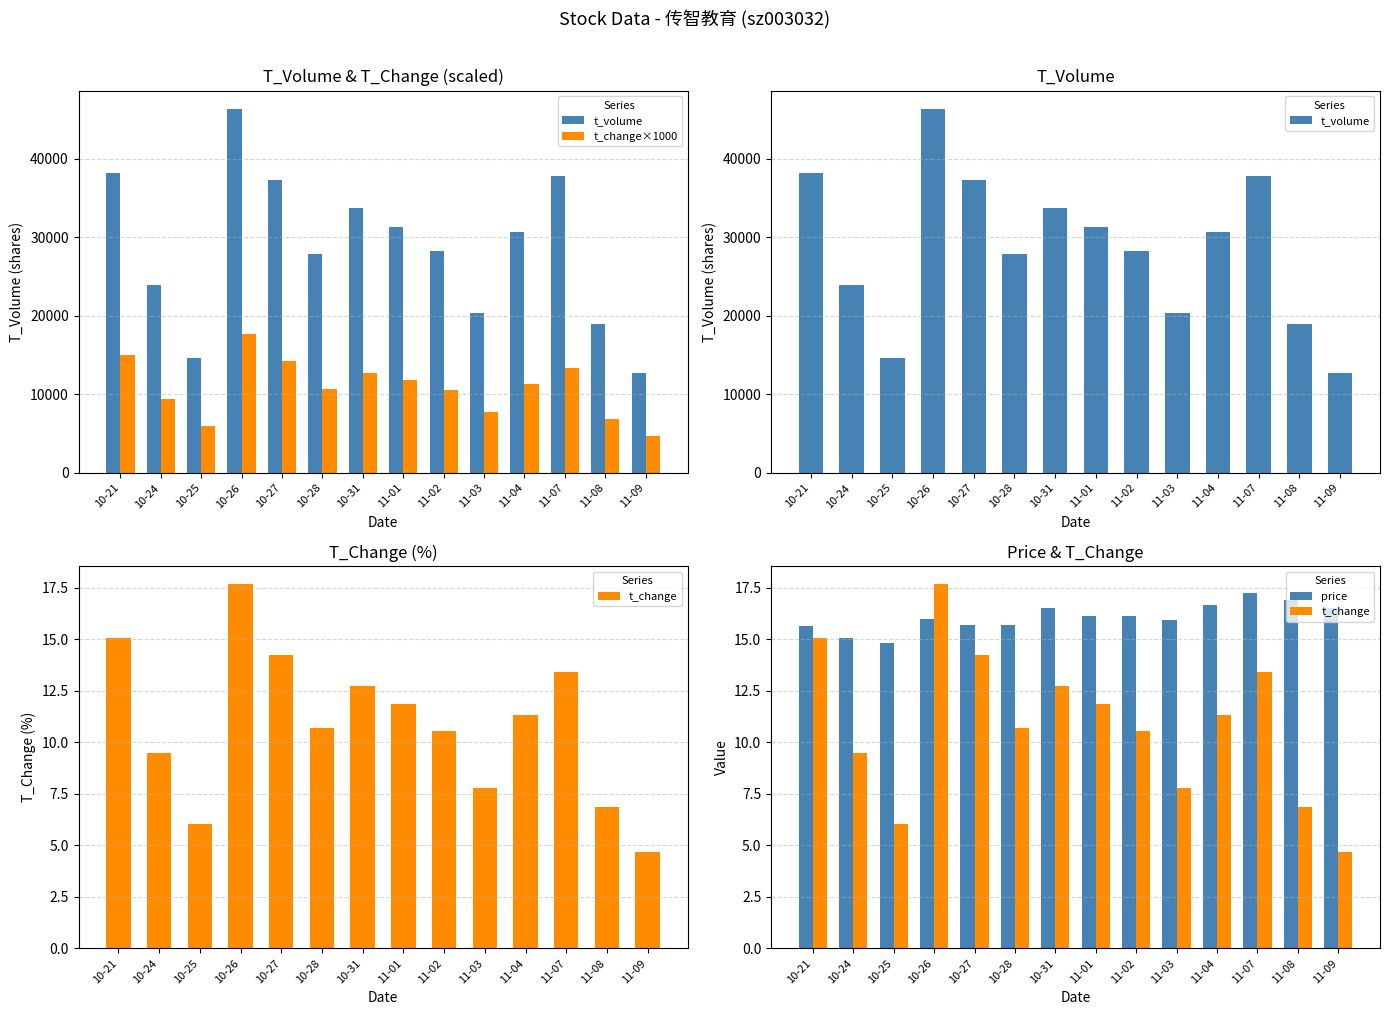

At 11-07, list the series in order from smallest to largest.

t_change, price, t_change×1000, t_volume